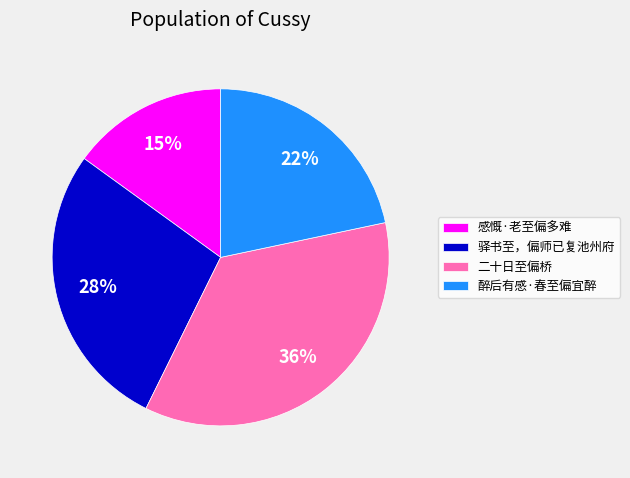

Rank the categories by value from highest to lowest.

二十日至偏桥, 驿书至，偏师已复池州府, 醉后有感·春至偏宜醉, 感慨·老至偏多难